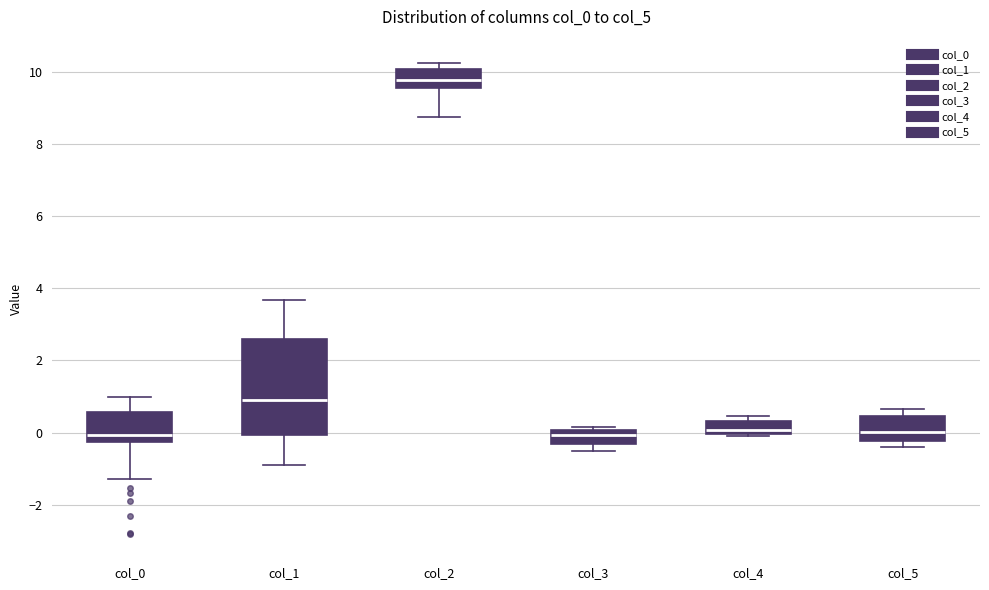

Reading left to right, read every box against the y-axis: the position of its median line, the range the box covers, and the ends of its whiskers. The values are not printed on the chart, so give them approximately, as read against the axis.

col_0: median 0.0, box -0.2 to 0.6, whiskers -1.2 to 1.0
col_1: median 1.0, box 0.0 to 2.6, whiskers -0.8 to 3.6
col_2: median 9.8, box 9.6 to 10.0, whiskers 8.8 to 10.2
col_3: median 0.0 (inside the box), box -0.4 to 0.0, whiskers -0.6 to 0.2
col_4: median 0.0 (just above the box's lower edge), box 0.0 to 0.4, whiskers -0.2 to 0.4 (just above the box's upper edge)
col_5: median 0.0, box -0.2 to 0.4, whiskers -0.4 to 0.6